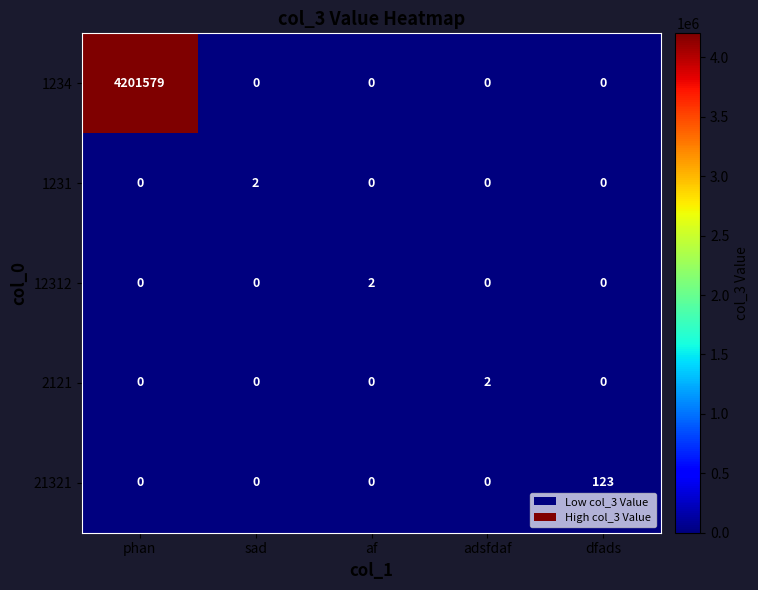

Reading left to right, list all the values displayed in this chart.

1234: phan=4201579	sad=0	af=0	adsfdaf=0	dfads=0
1231: phan=0	sad=2	af=0	adsfdaf=0	dfads=0
12312: phan=0	sad=0	af=2	adsfdaf=0	dfads=0
2121: phan=0	sad=0	af=0	adsfdaf=2	dfads=0
21321: phan=0	sad=0	af=0	adsfdaf=0	dfads=123